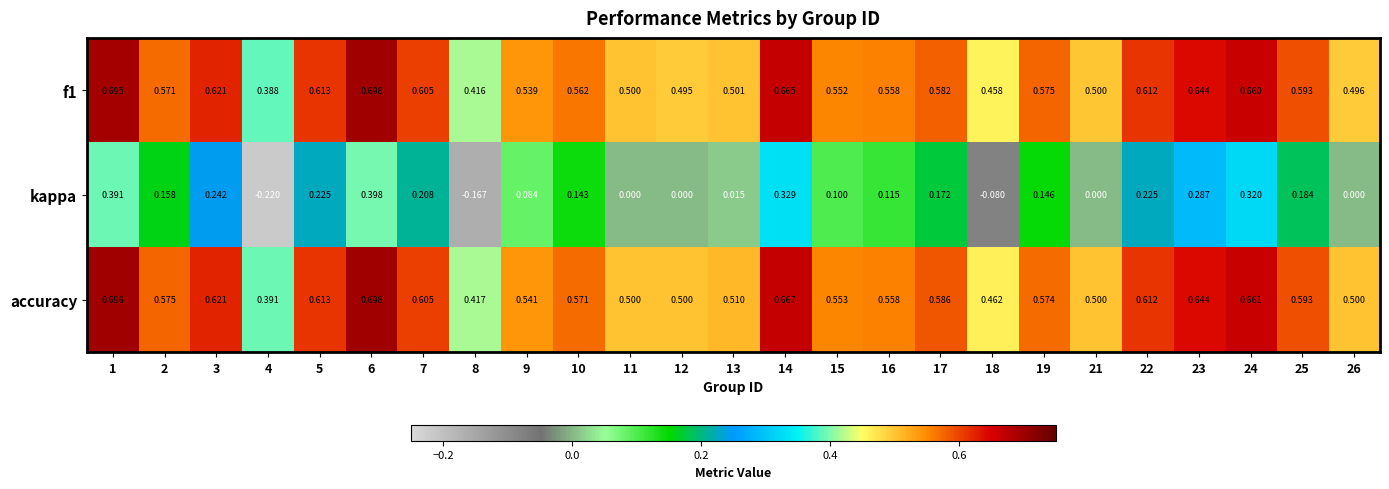

What is the total value across all series at 24?

1.6